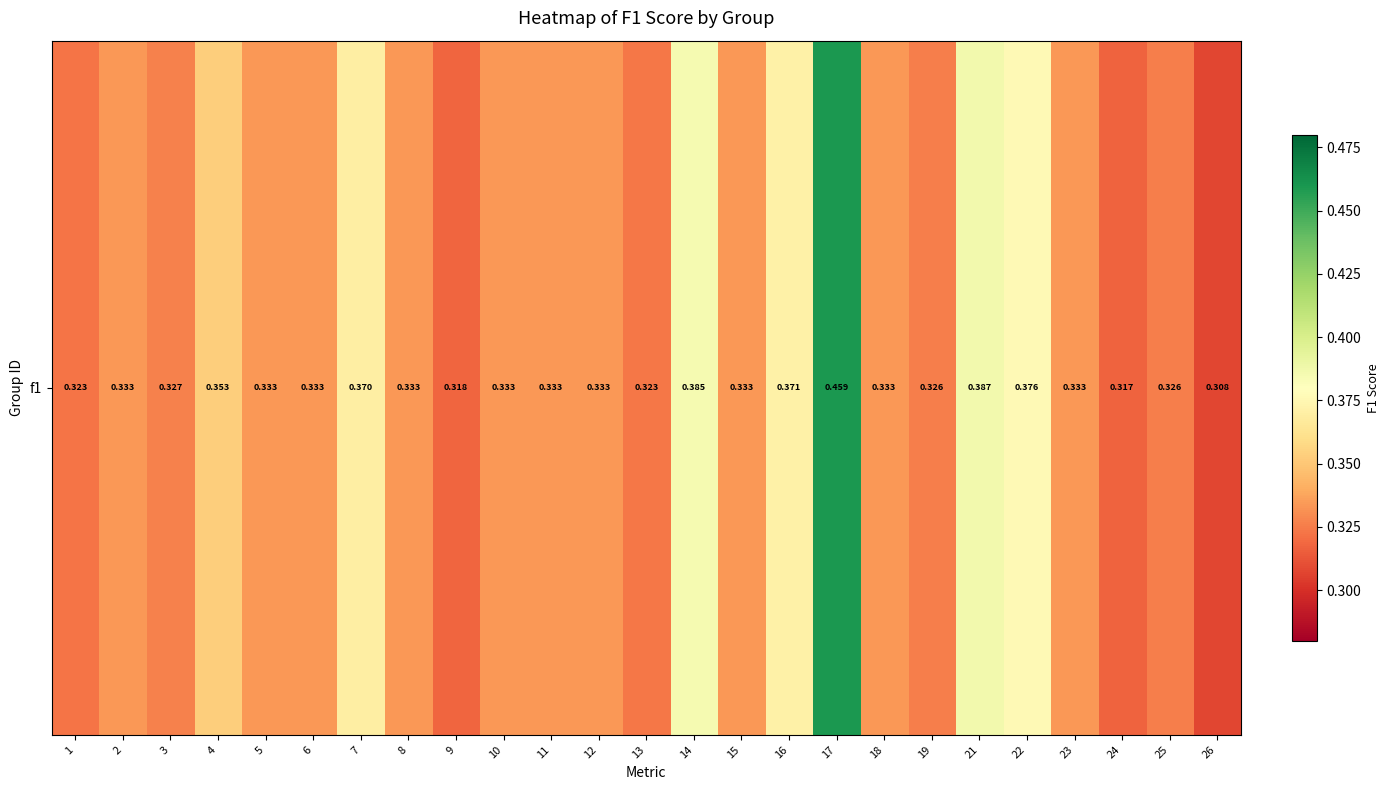

Reading left to right, what are all the values shown in this chart?

0.3	0.3	0.3	0.4	0.3	0.3	0.4	0.3	0.3	0.3	0.3	0.3	0.3	0.4	0.3	0.4	0.5	0.3	0.3	0.4	0.4	0.3	0.3	0.3	0.3